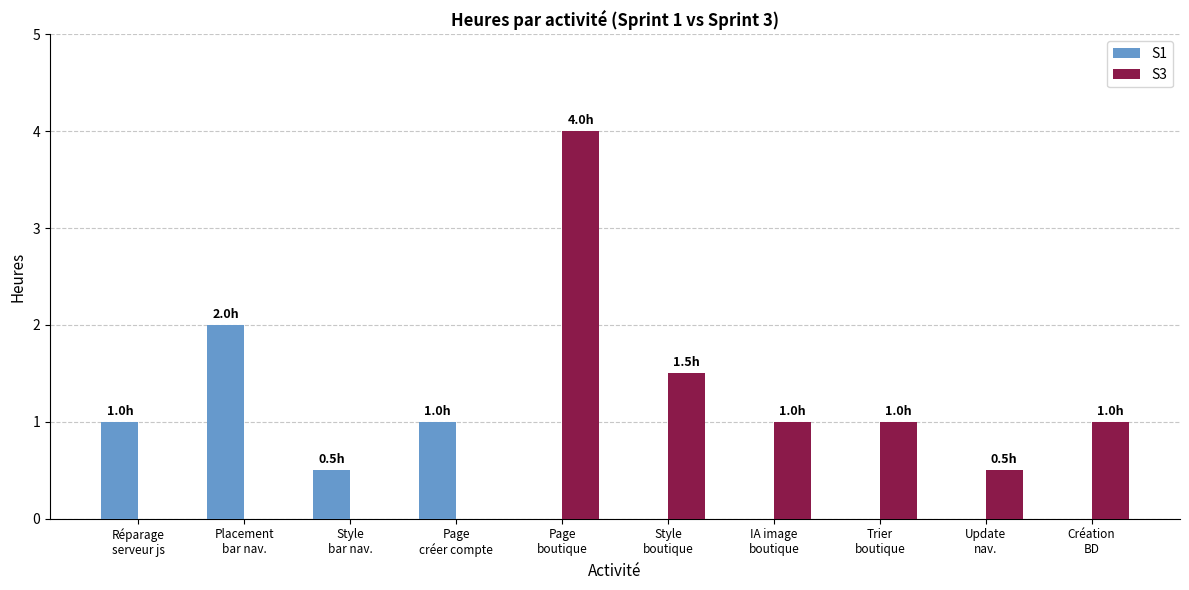

Reading left to right, what are all the values shown in this chart?

S1: 1.0	2.0	0.5	1.0	0.0	0.0	0.0	0.0	0.0	0.0
S3: 0.0	0.0	0.0	0.0	4.0	1.5	1.0	1.0	0.5	1.0